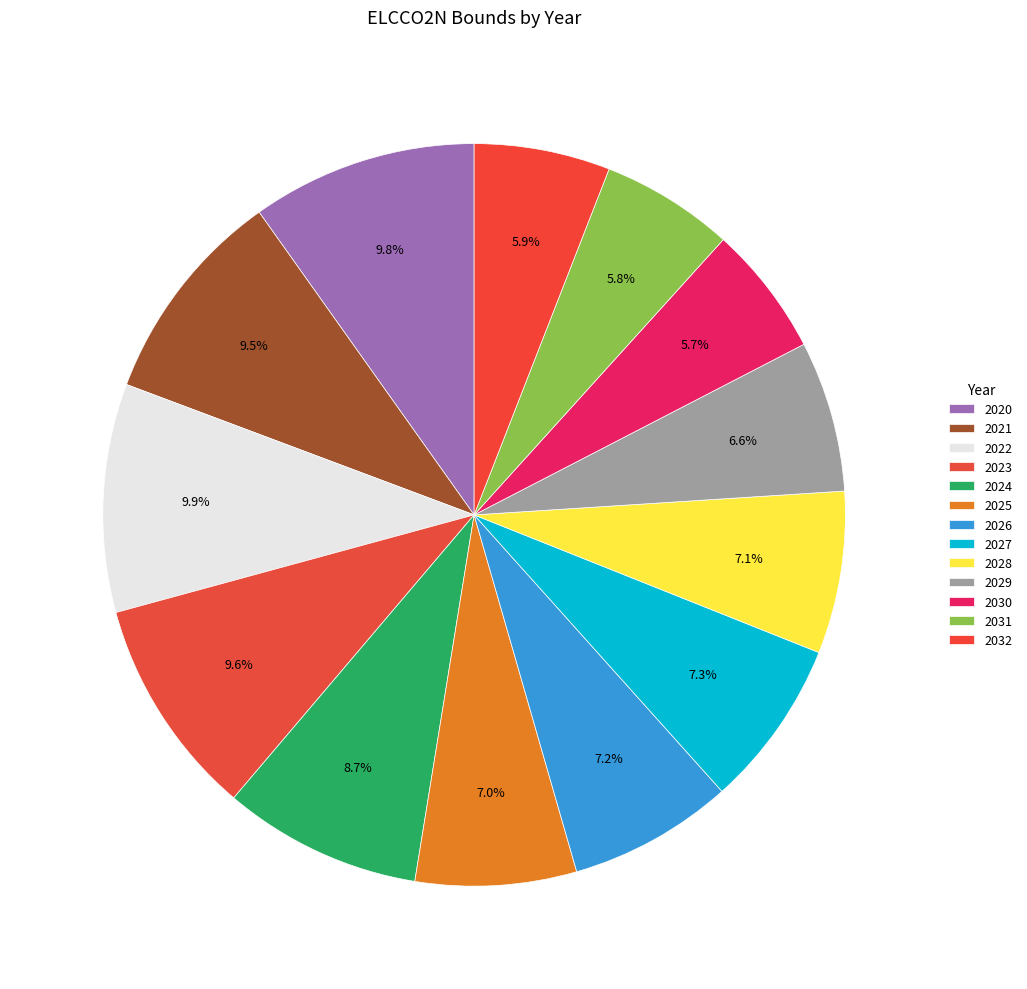

To the nearest percent, what is the difference between the 2028 and 2021 slice percentages?

2%